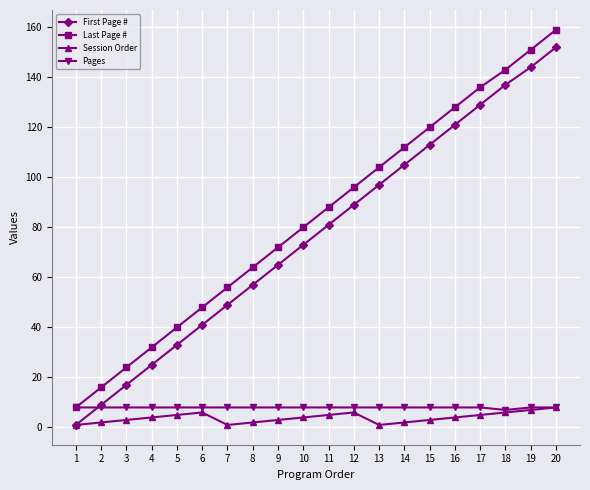

True or false: Last Page # has a value of 161 at 13.

False